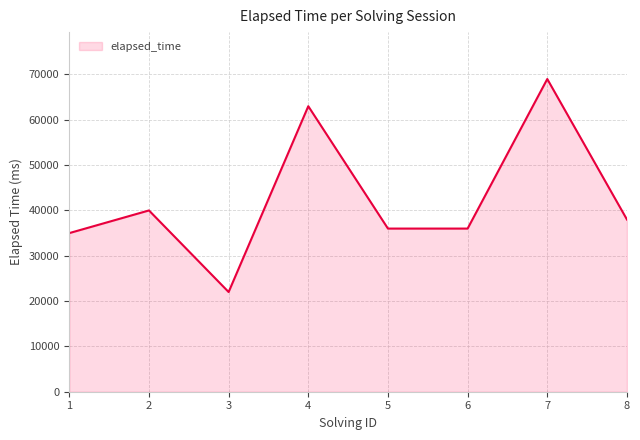

Which has a higher value, 5 or 1?

5